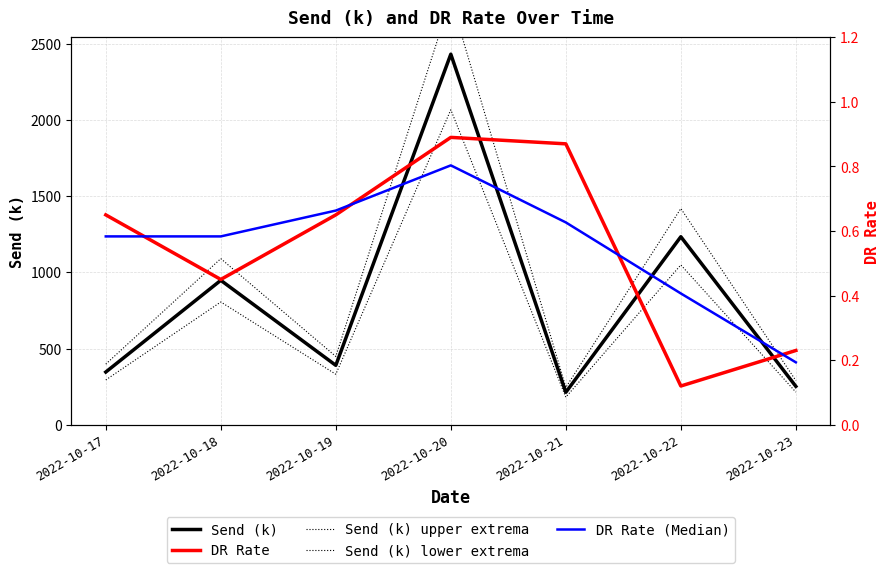

How many lines are shown in the chart?

5